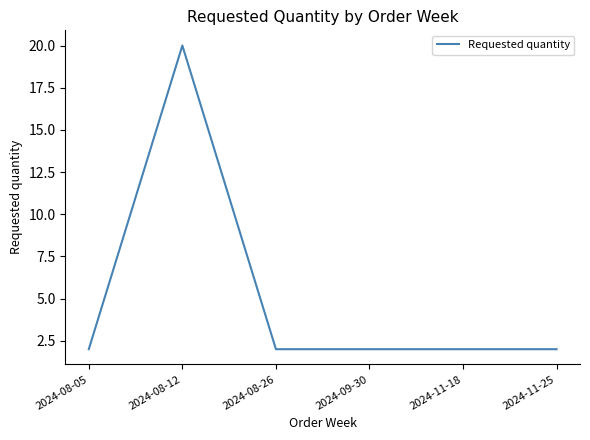

The value at 2024-08-12 is 20. True or false?

True